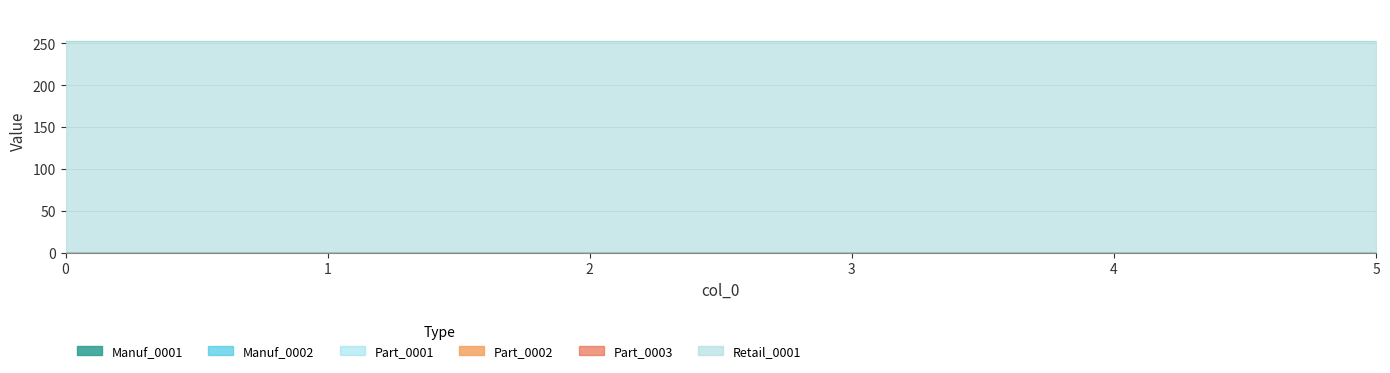

What is the total value across all series at 4?

253